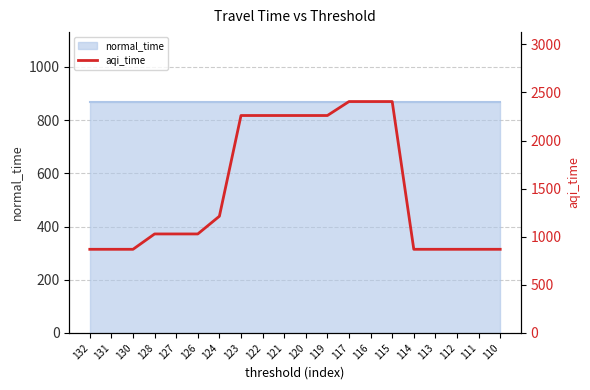

How many lines are shown in the chart?

1